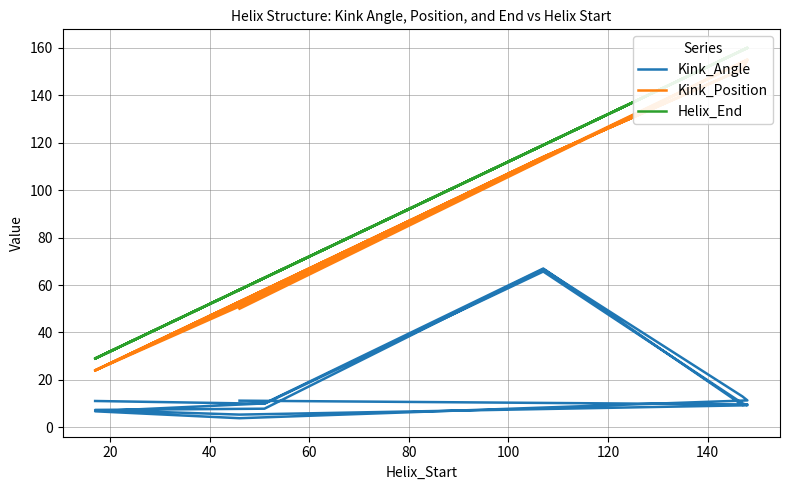

How many values in the Kink_Position series are below 114?

9